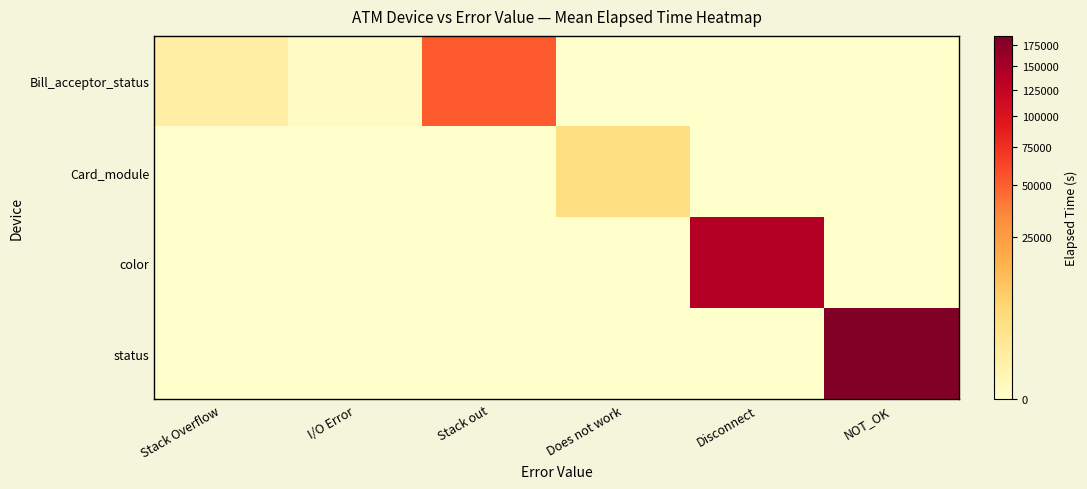

At which label does Bill_acceptor_status first exceed 29?

Stack Overflow